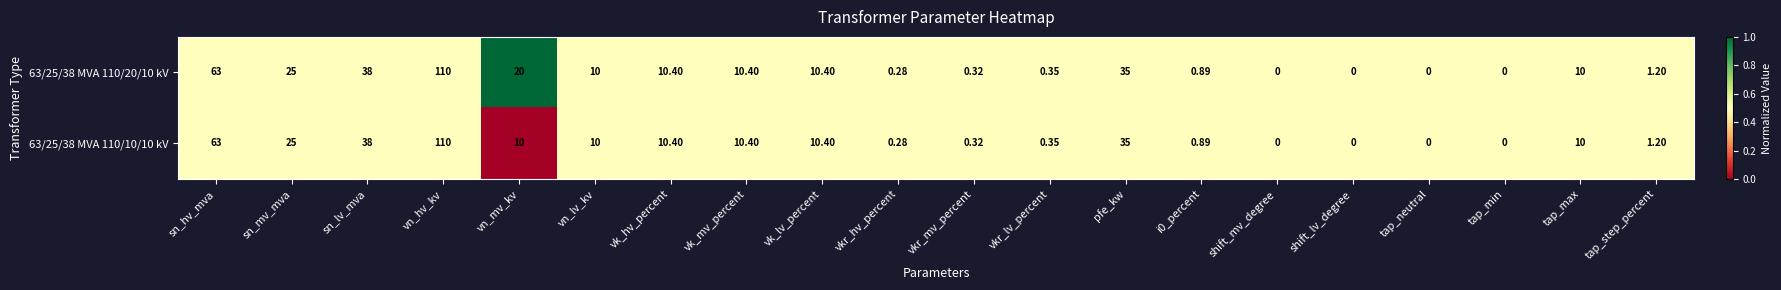

Is the value of 63/25/38 MVA 110/10/10 kV at tap_min greater than the value of 63/25/38 MVA 110/20/10 kV at sn_lv_mva?

No